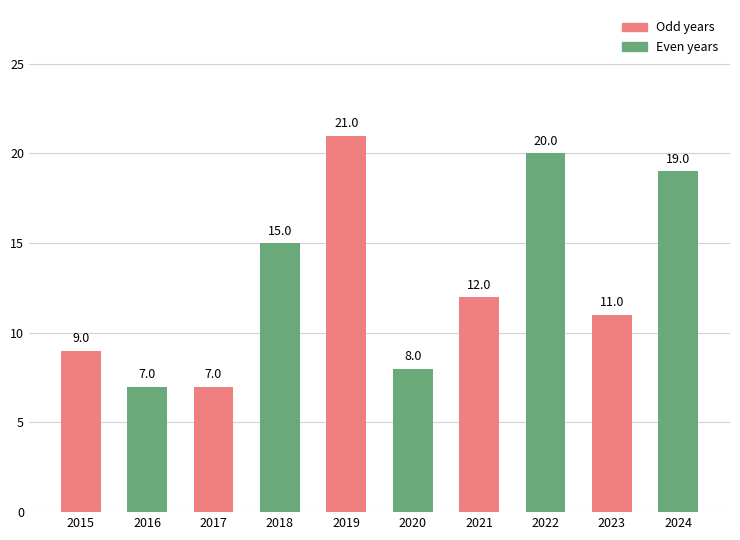

What is the value of the 2nd bar from the left?

7